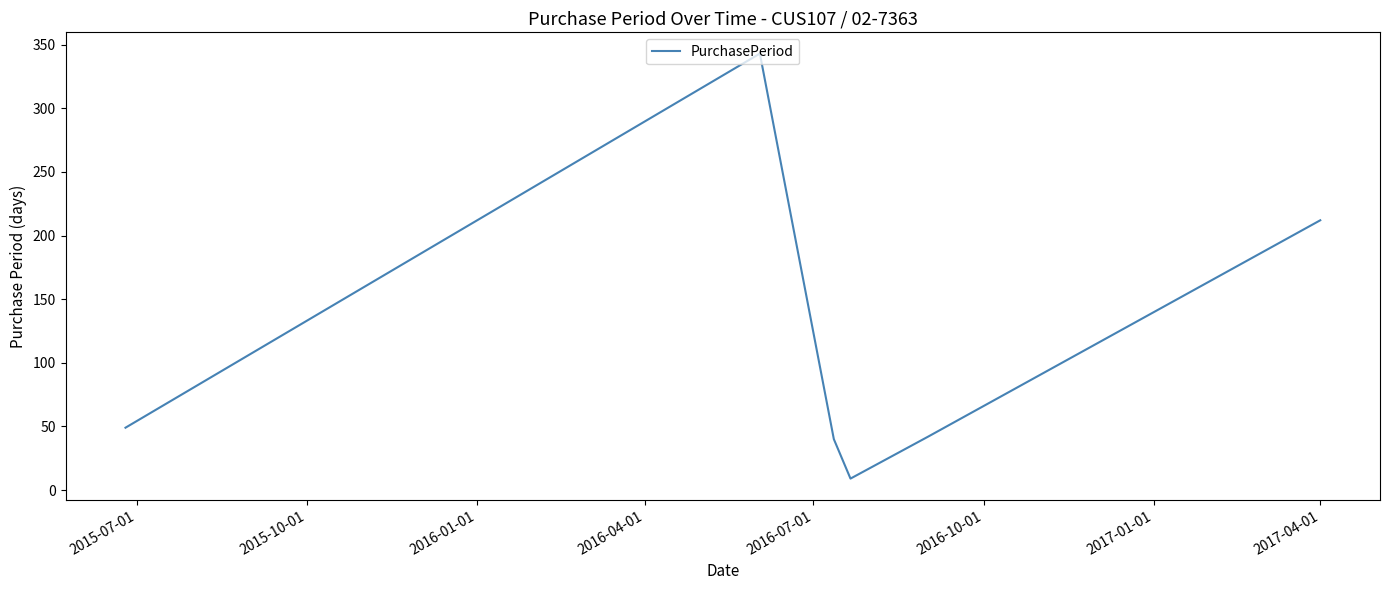

What is the difference between the maximum and second lowest values?

303